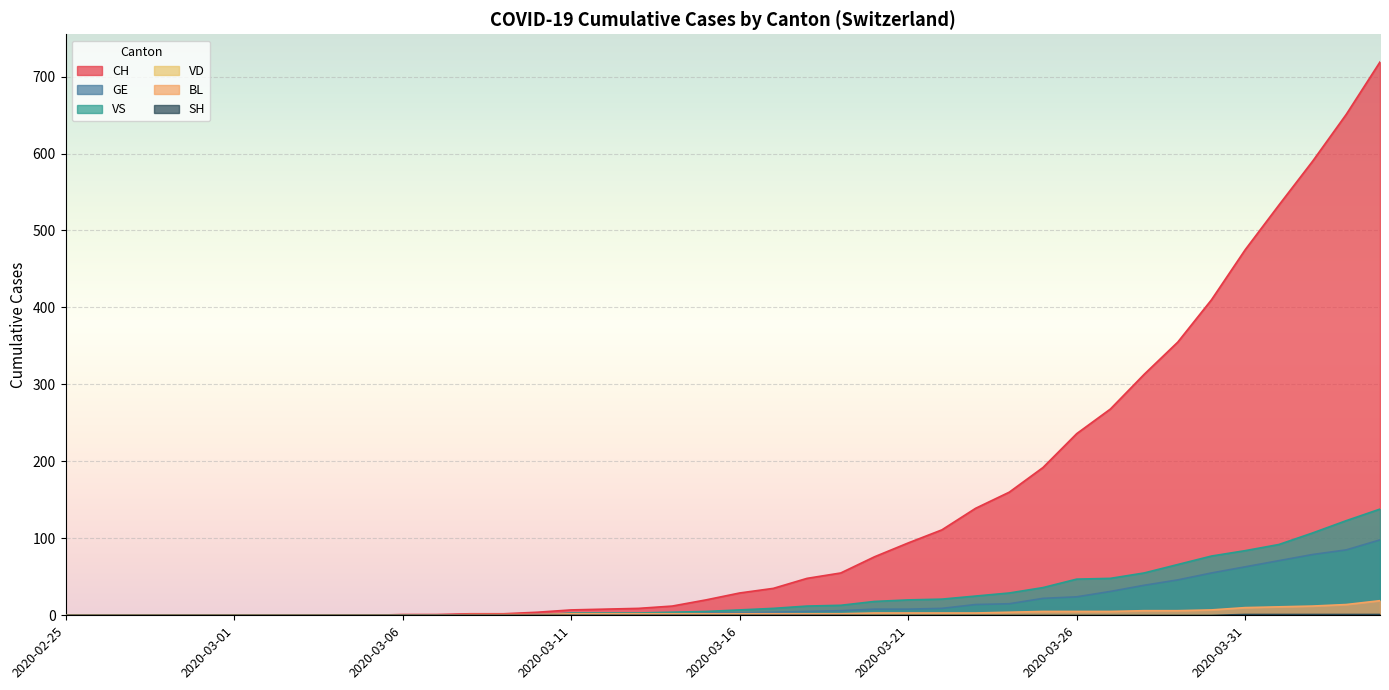

Does the chart display data point markers on the line(s)?

No